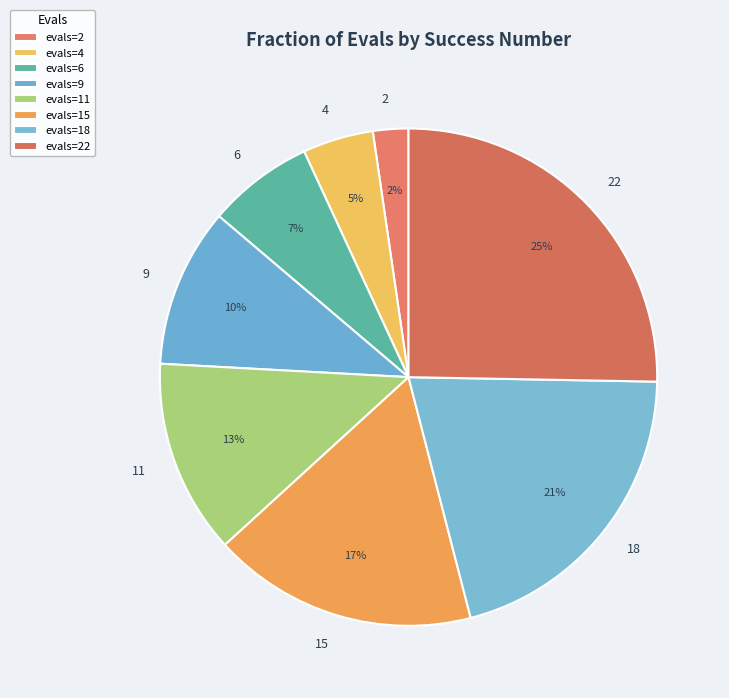

True or false: 4 accounts for 15% of the total.

False